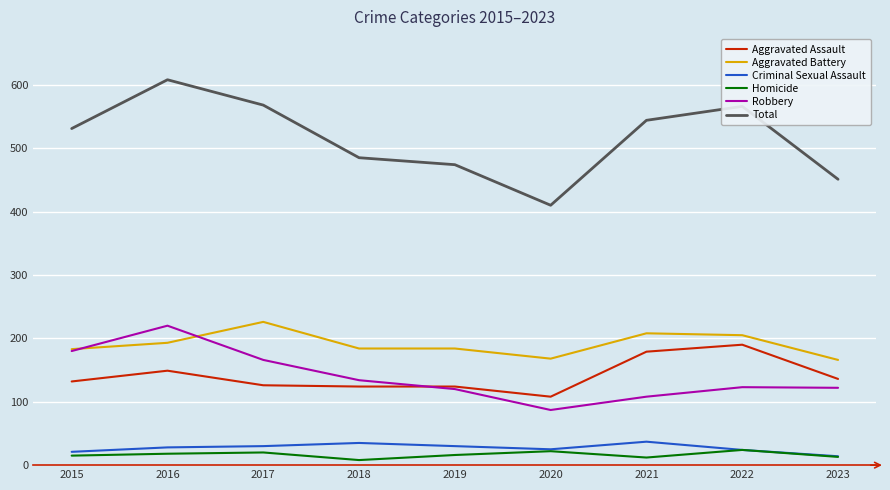

What is the spread (max minus min) of values at 2019?

458